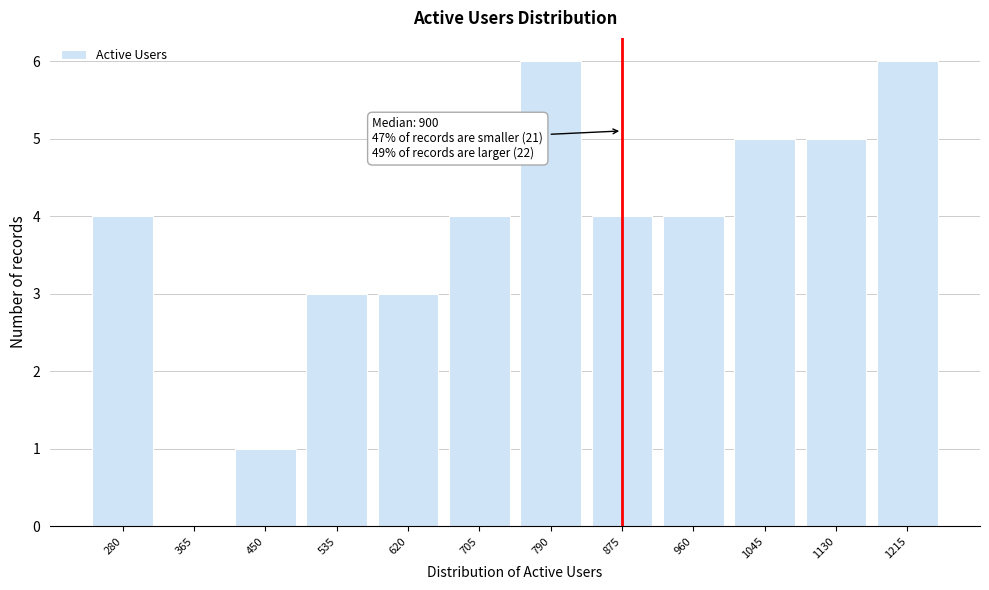

Reading left to right, list all the values displayed in this chart.

280=4	365=0	450=1	535=3	620=3	705=4	790=6	875=4	960=4	1045=5	1130=5	1215=6